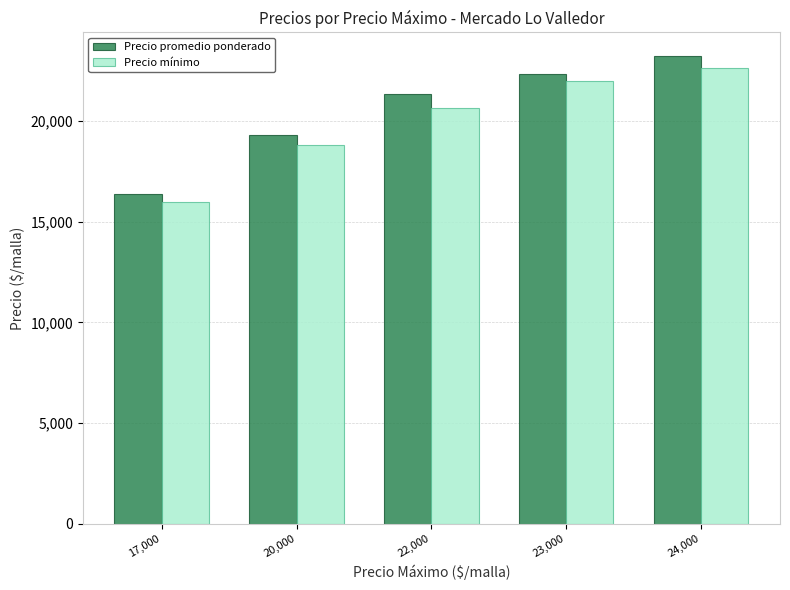

Rank the categories by Precio promedio ponderado value from highest to lowest.

24,000, 23,000, 22,000, 20,000, 17,000